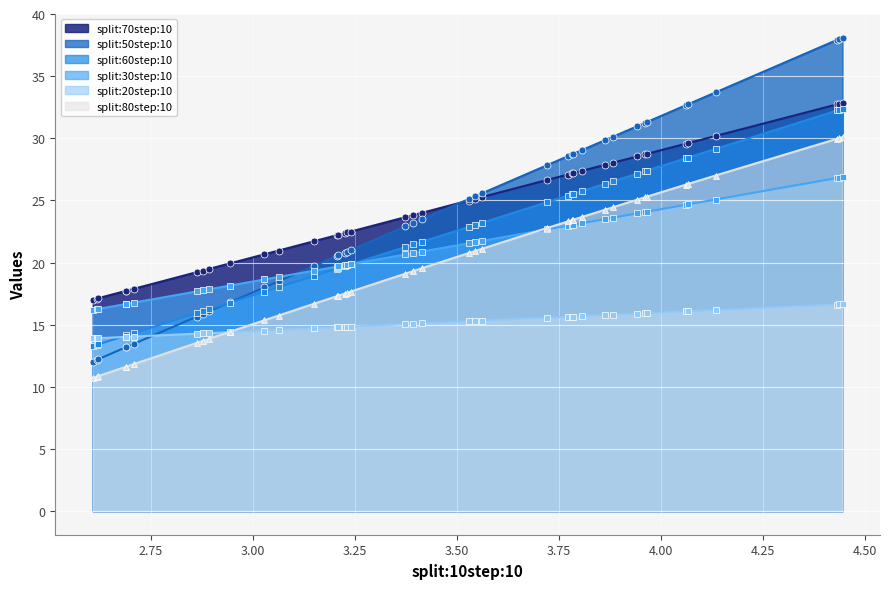

Which series changed the most between 3.544973373413085 and 3.782881021499635?

split:50step:10